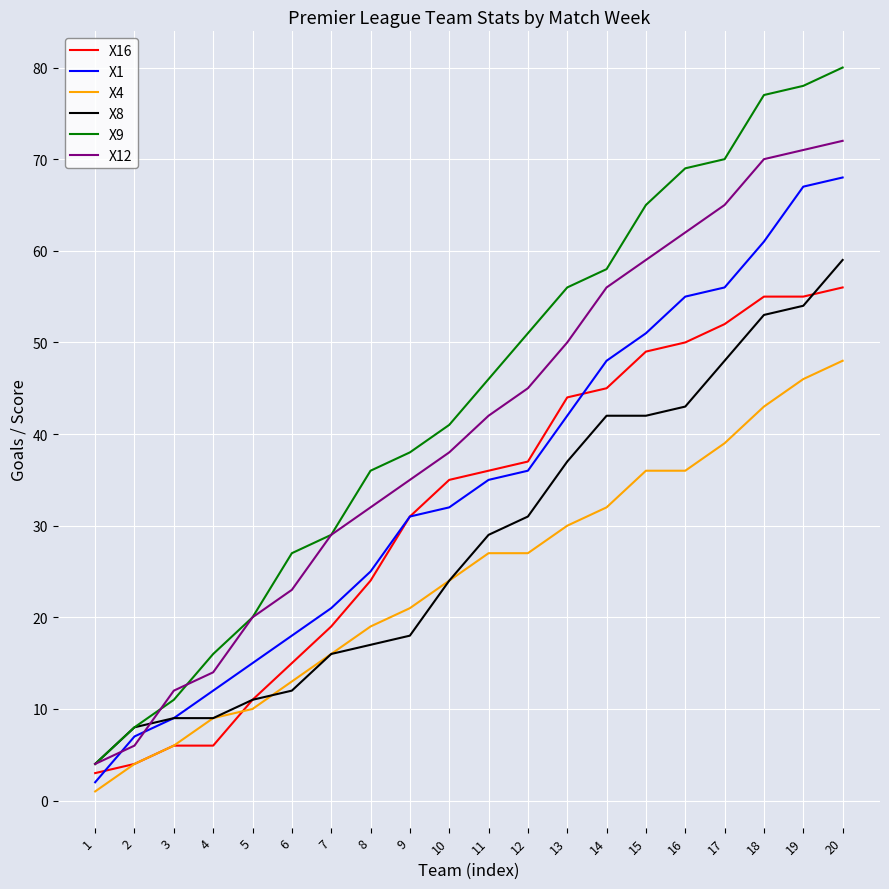

Between 4 and 8, which series saw the biggest shift?

X9